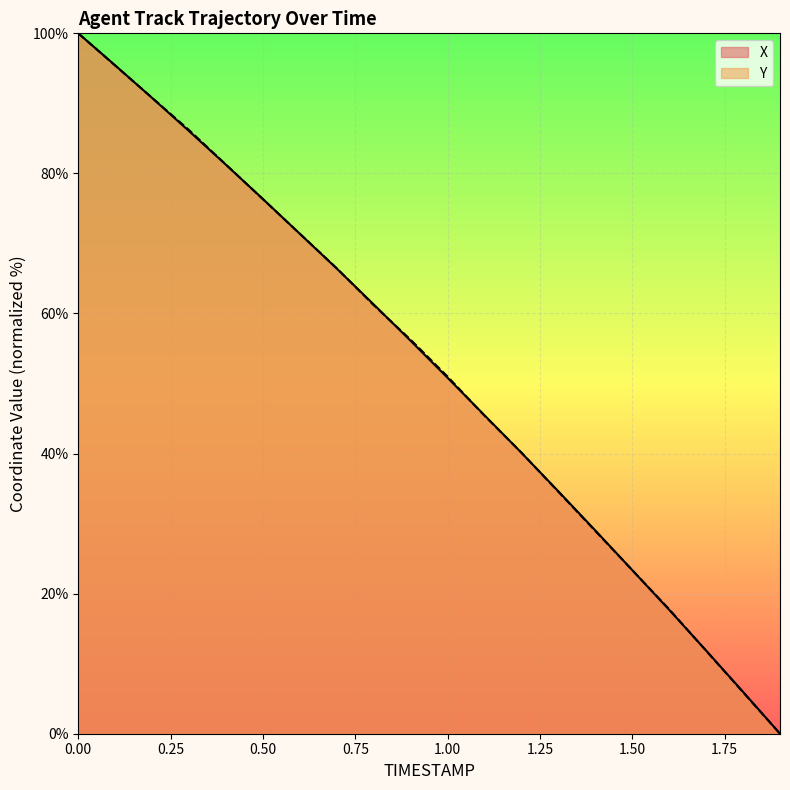

Where is X nearest to the value 50?

1.00